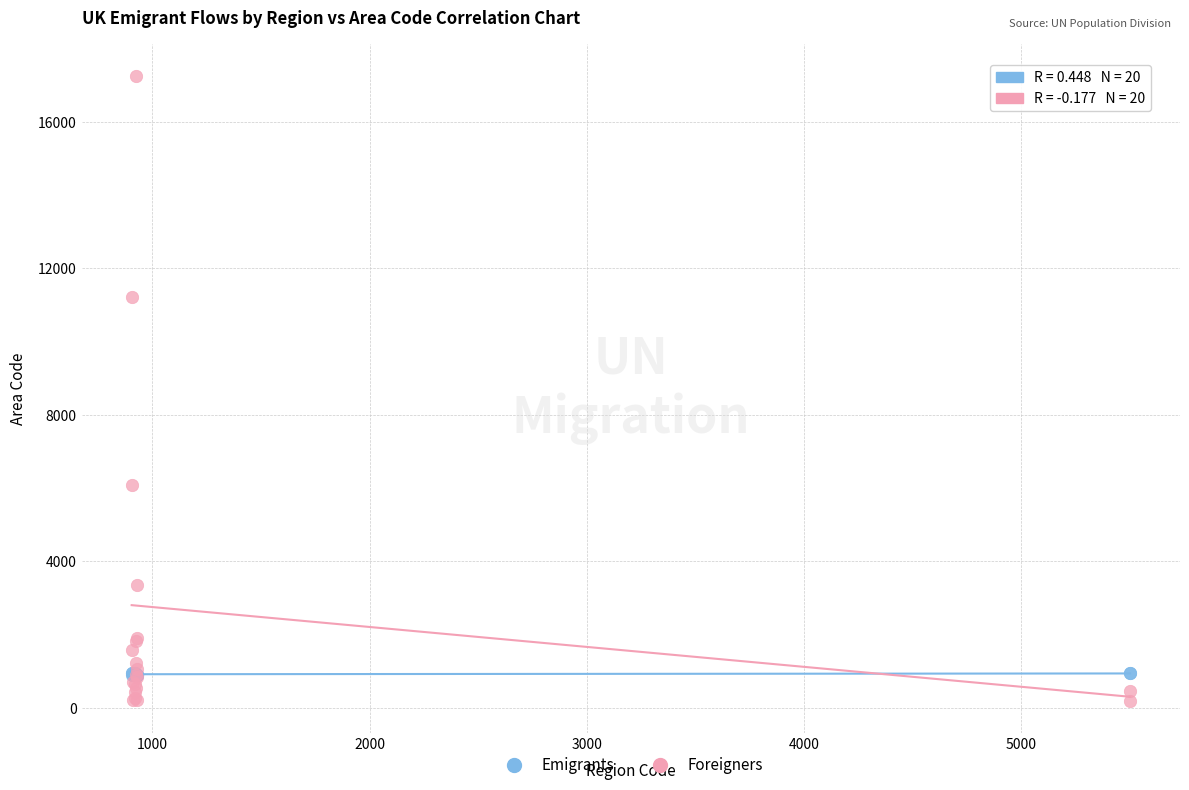

What are all the series names shown in the legend?

Emigrants, Foreigners